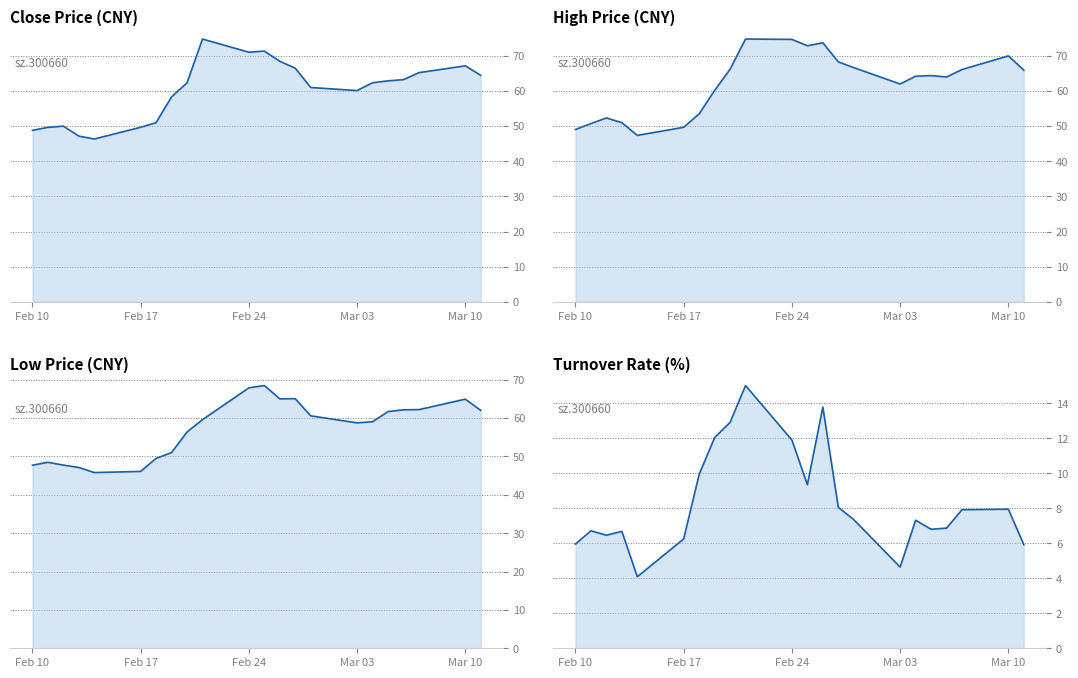

The low series shows 96.1 at 12. True or false?

False